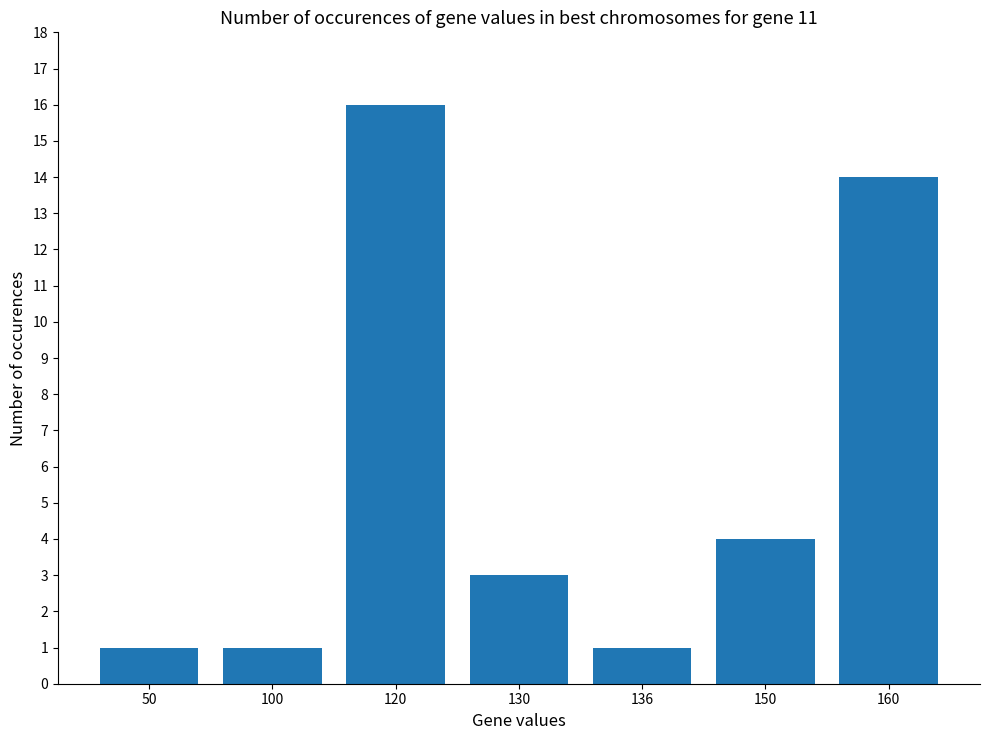

True or false: the data shows 14 at 160.

True